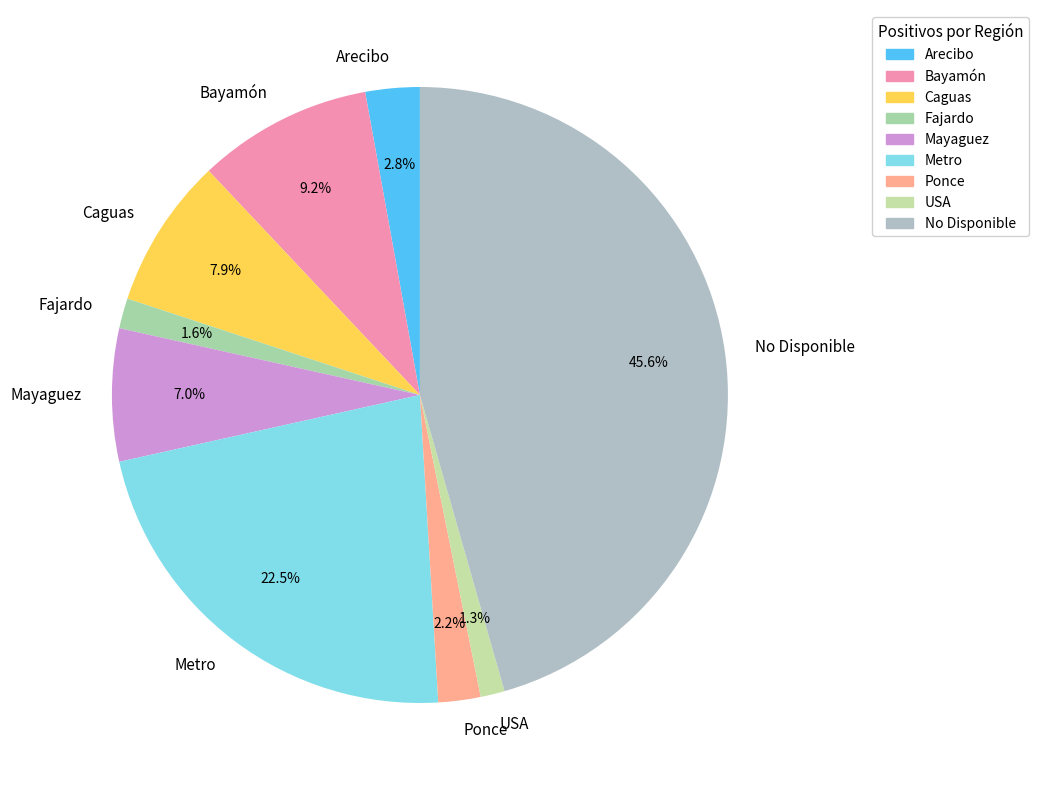

Does any single category account for the majority?

No